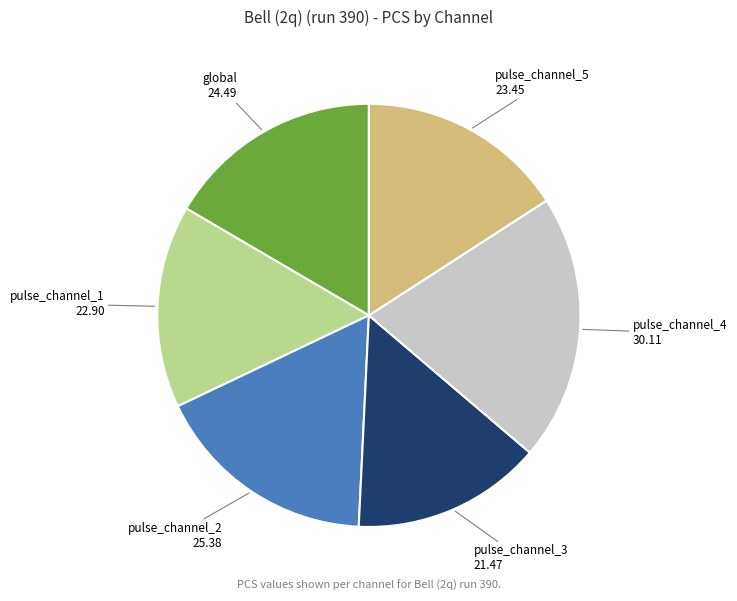

How many slices are in this pie chart?

6